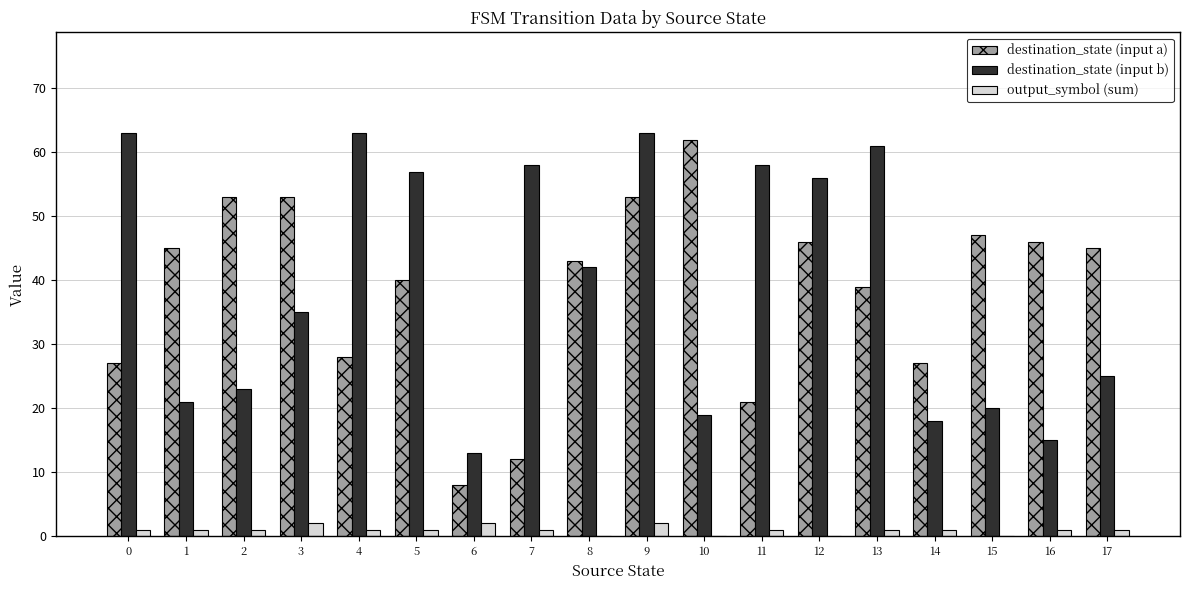

Count the number of data series in this chart.

3